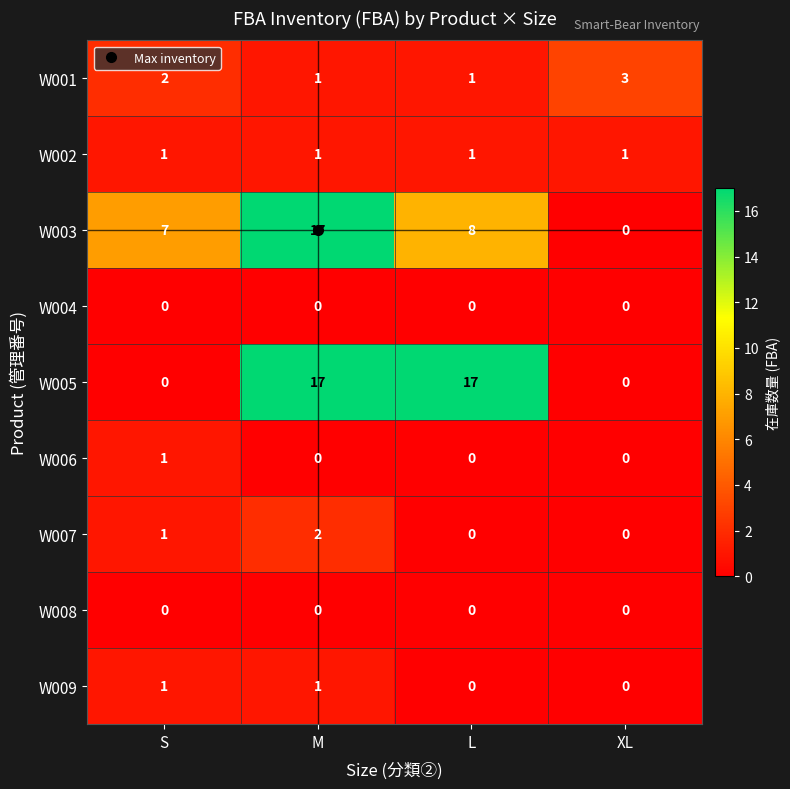

How many series are shown in this chart?

9